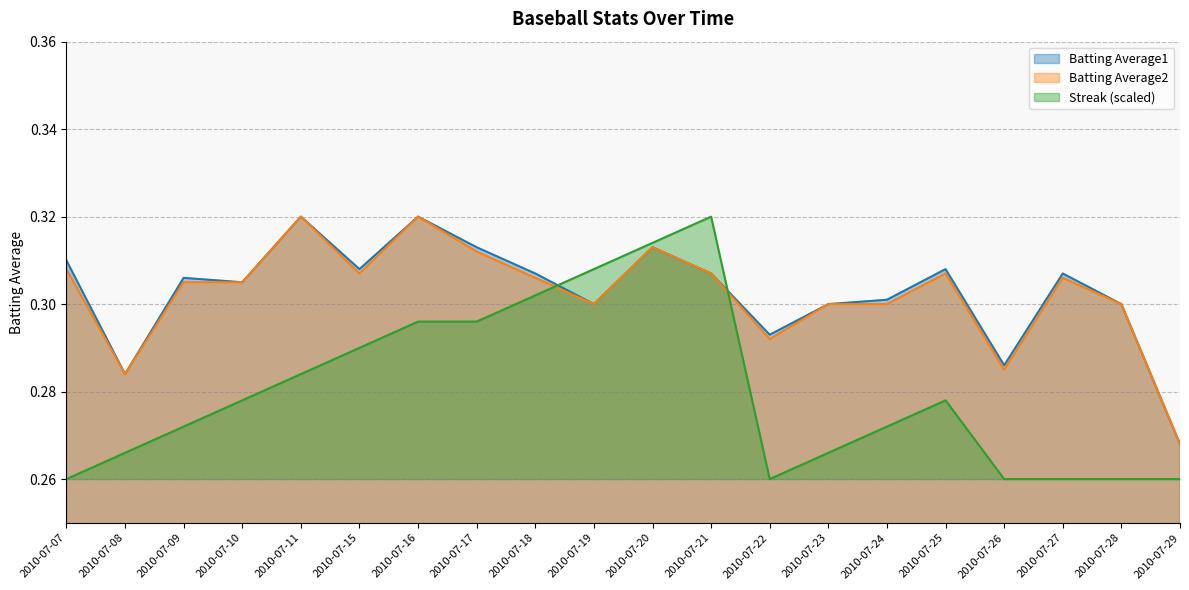

How many times do Batting Average1 and Streak cross each other?

2